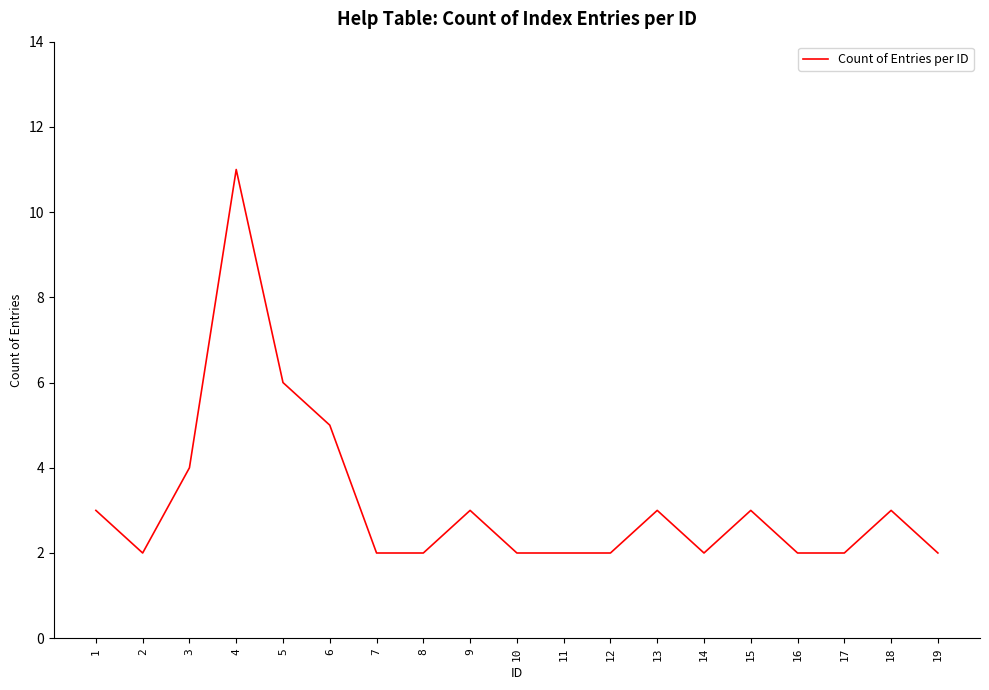

Reading left to right, extract all data points from this chart.

3	2	4	11	6	5	2	2	3	2	2	2	3	2	3	2	2	3	2